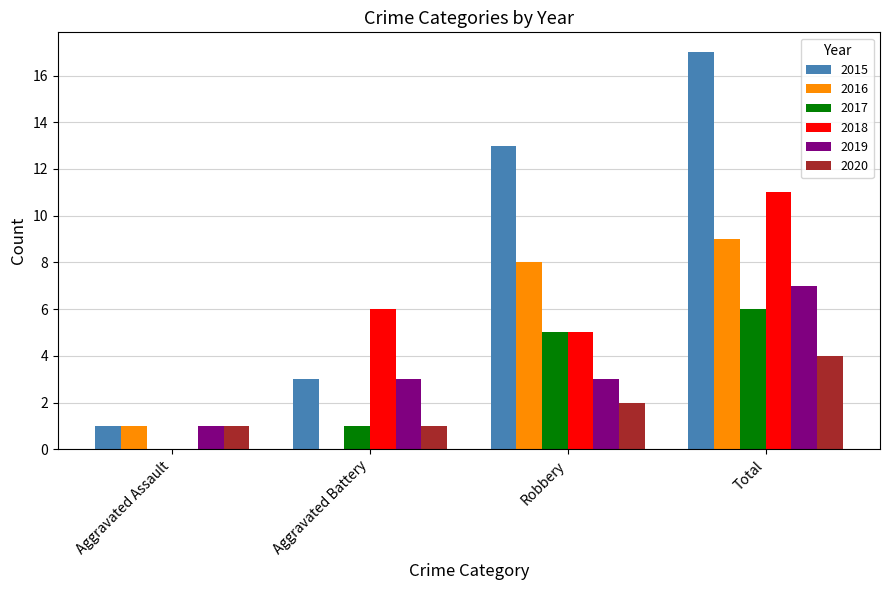

Which series changed the most between Aggravated Battery and Robbery?

2015